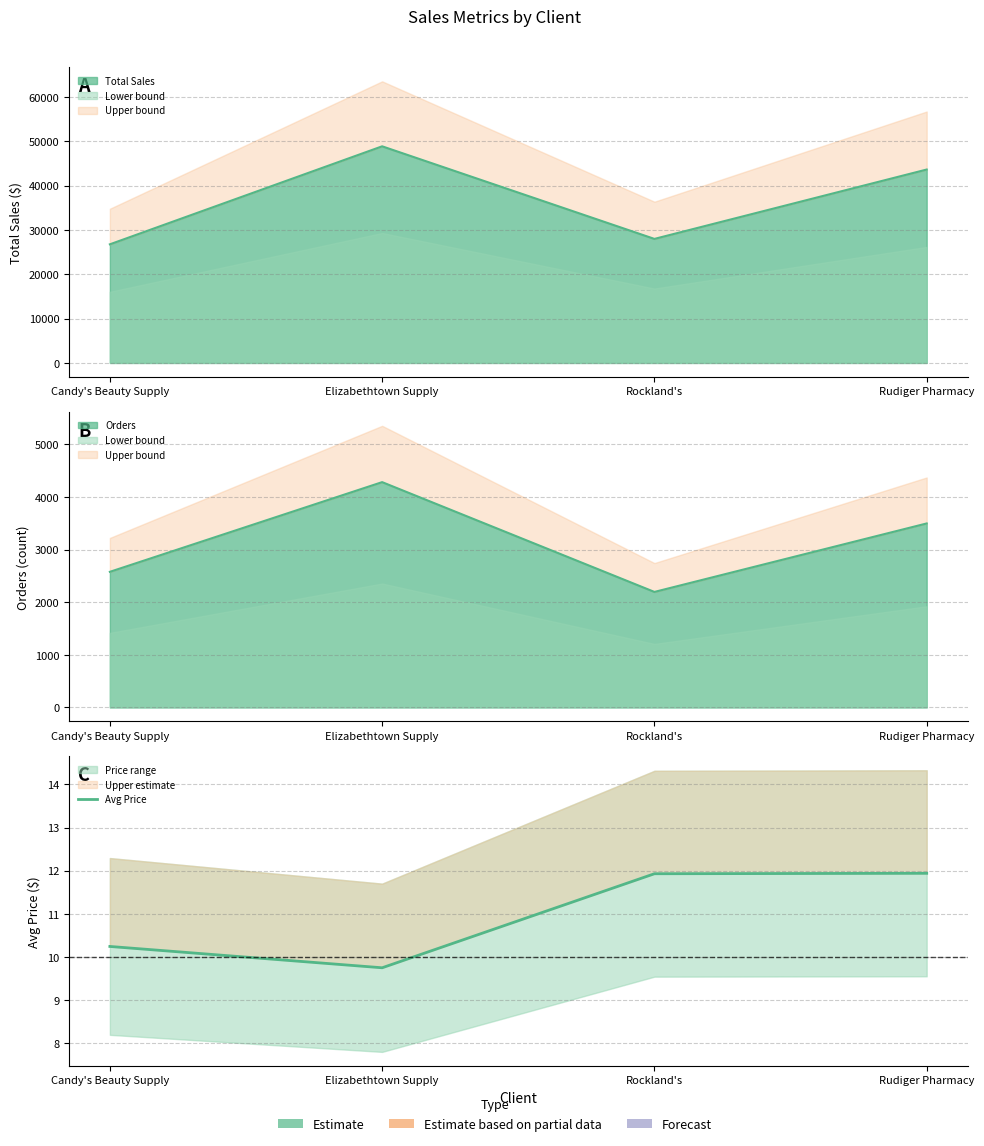

Rank the categories by value from lowest to highest.

Elizabethtown Supply, Candy's Beauty Supply, Rockland's, Rudiger Pharmacy